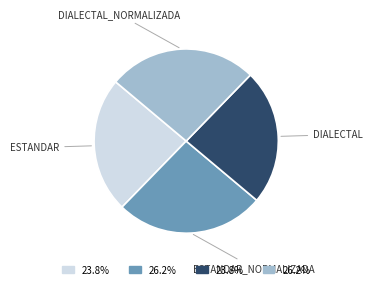

Is there a majority slice in this chart?

No